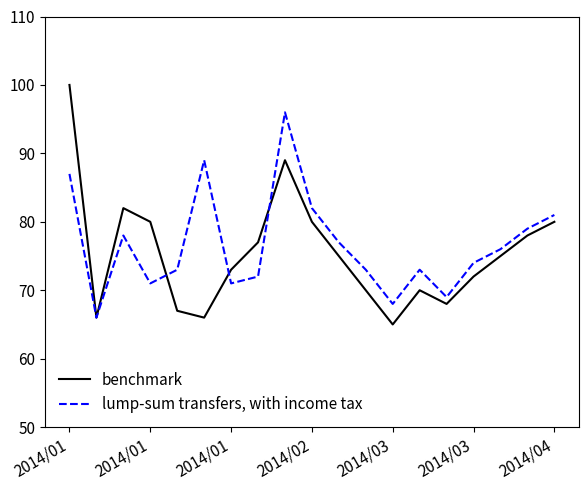

Reading right to left, transcribe all the data shown in this chart.

benchmark: 80	78	75	72	68	70	65	70	75	80	89	77	73	66	67	80	82	66	100
lump-sum transfers, with income tax: 81	79	76	74	69	73	68	73	77	82	96	72	71	89	73	71	78	66	87